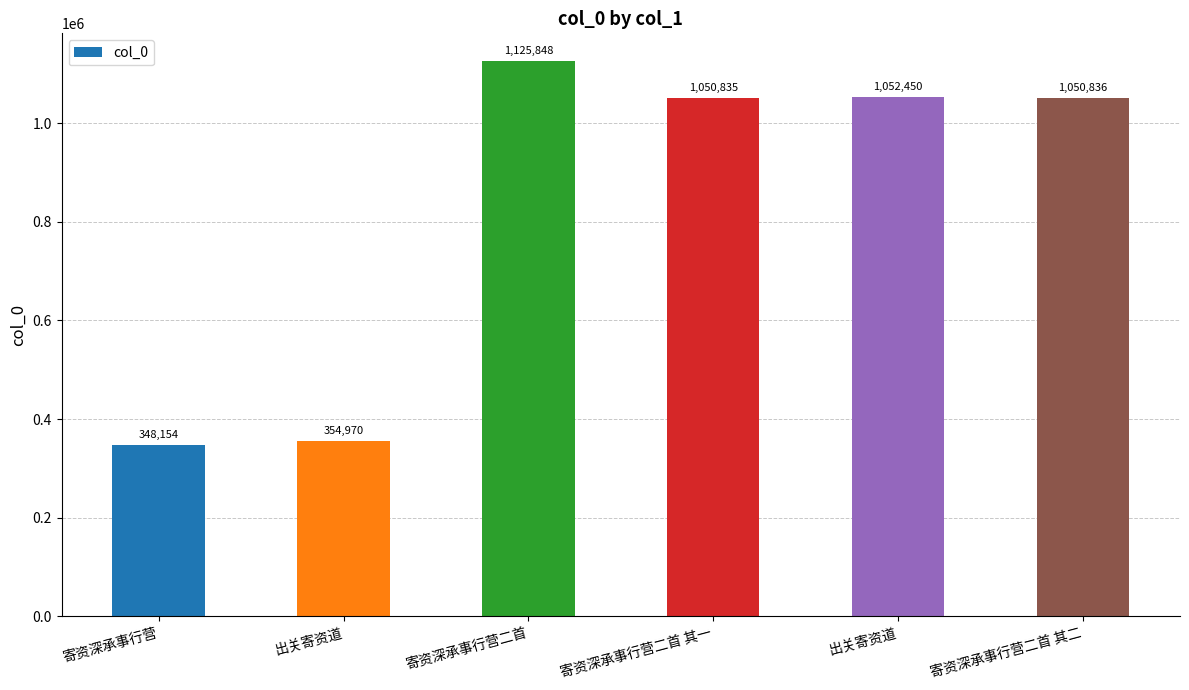

What is the sum of all values?

4983093